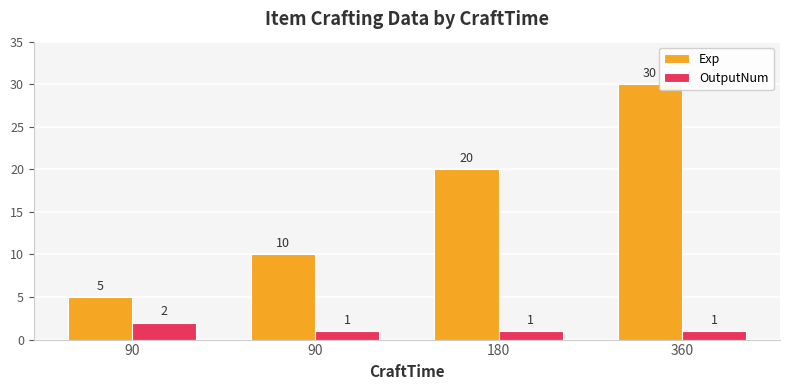

What is the highest value of the Exp series?

30